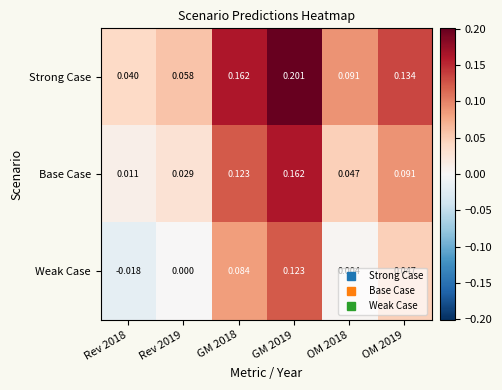

Between Rev 2019 and GM 2018, which series saw the biggest shift?

Strong Case